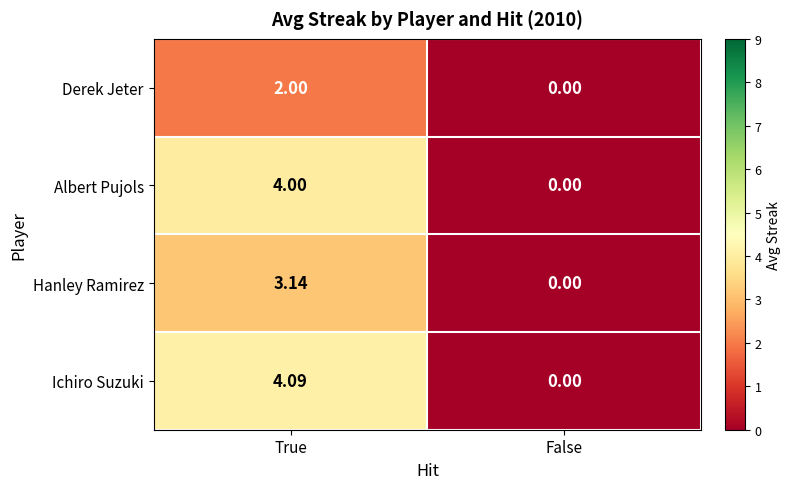

Which series has the largest total across all categories?

Ichiro Suzuki